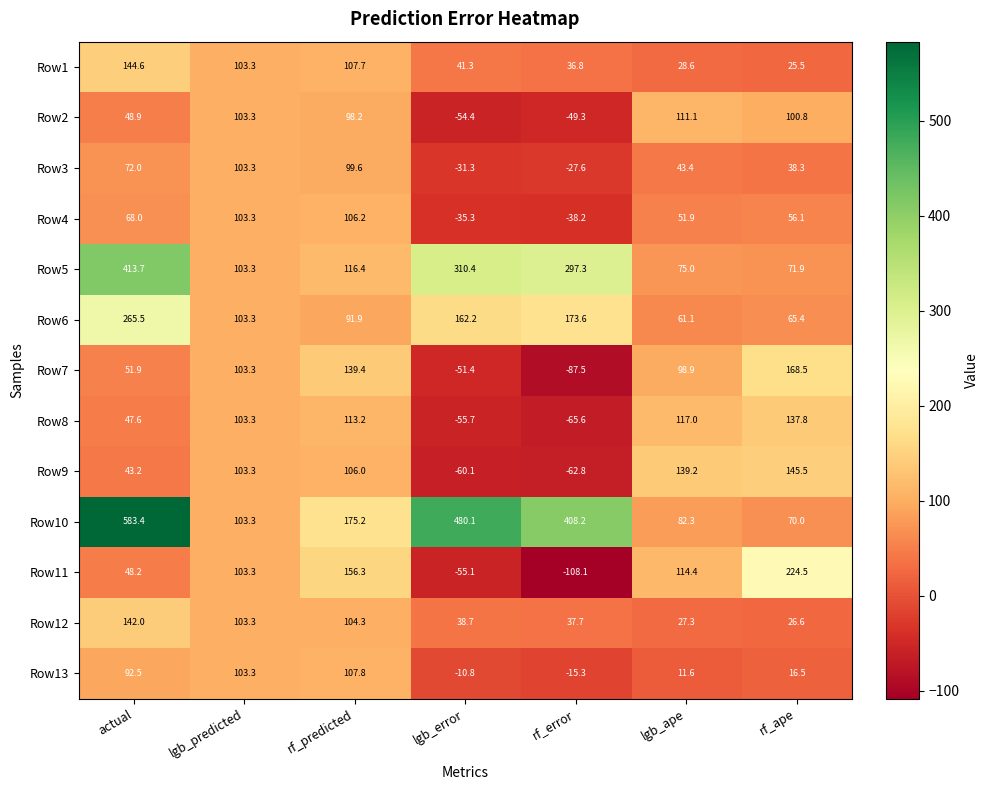

Where is Row5 nearest to the value 242?

rf_error